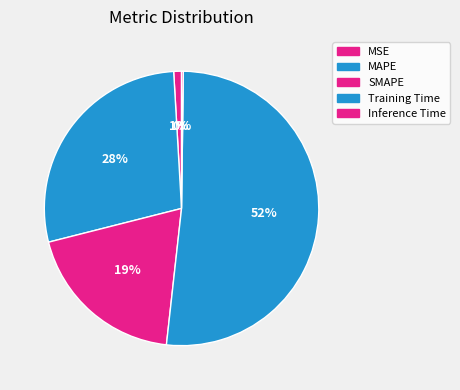

What is the change in value from SMAPE to Training Time?

+1.0